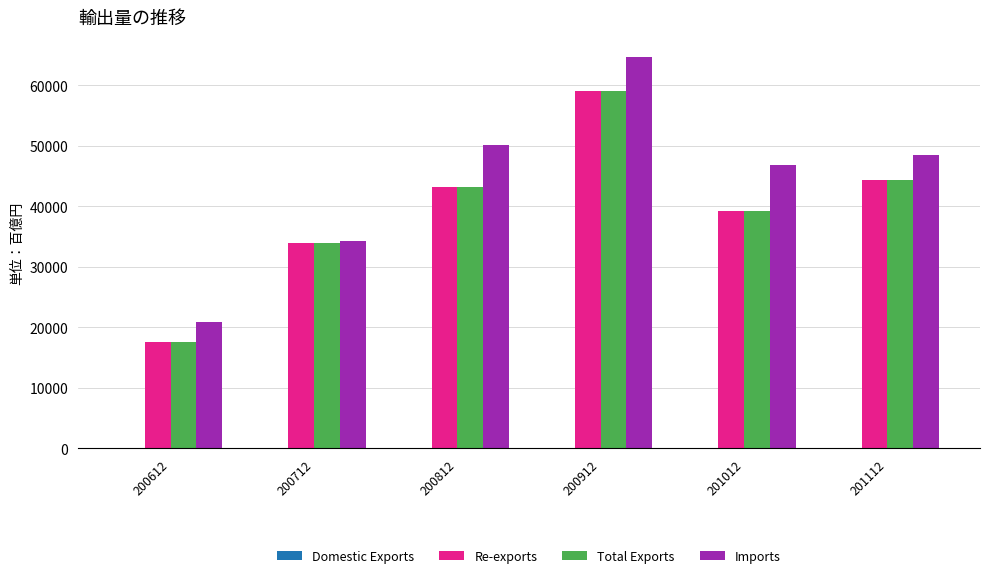

What is the maximum value shown in the chart?

64772.4